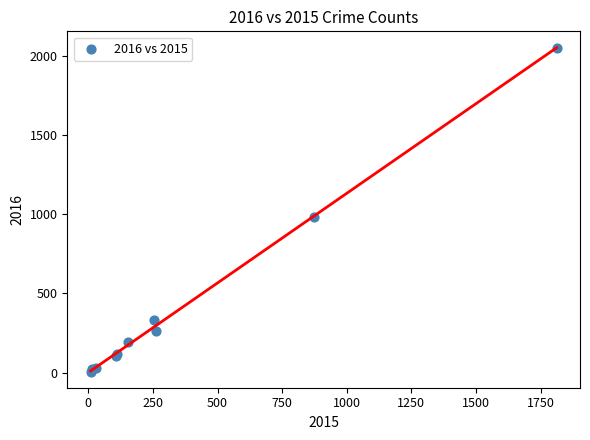

What Y value in the scatter plot is closest to 1030?

984